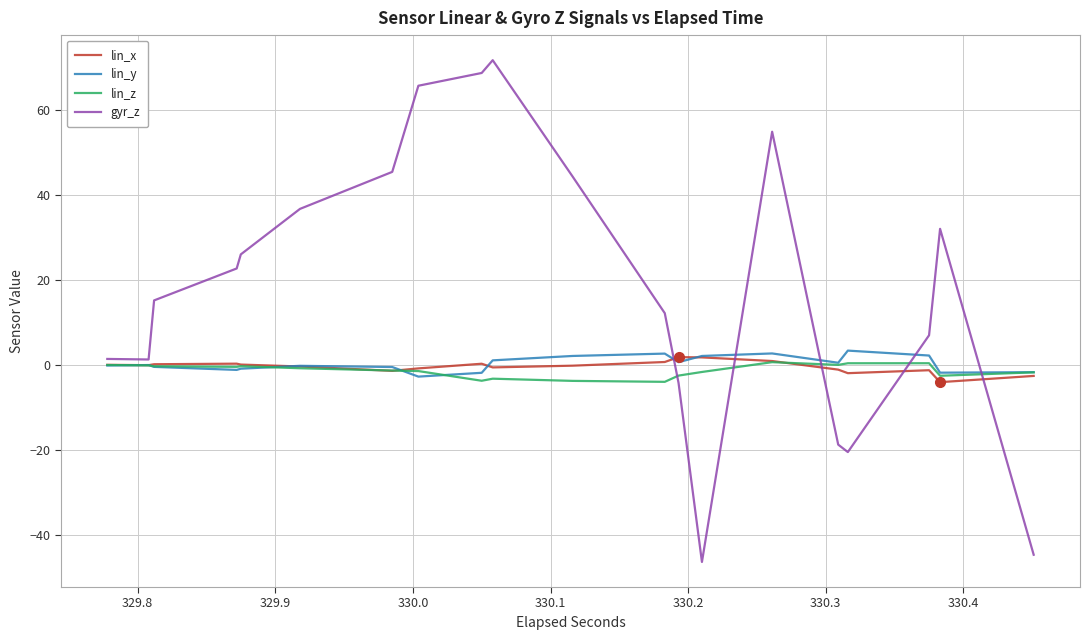

After their last crossing, which series has the higher values: lin_z or lin_x?

lin_z